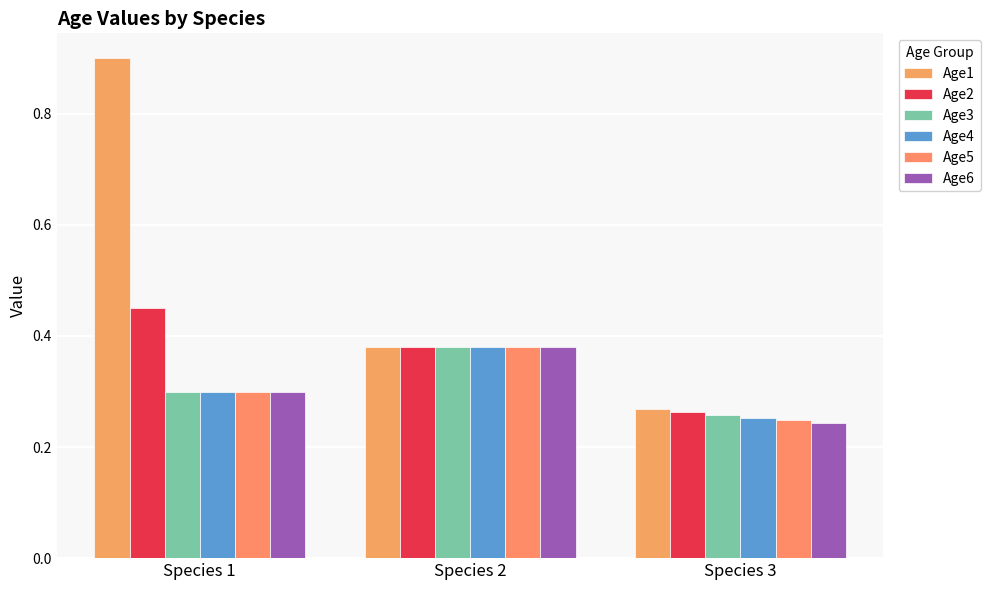

Reading left to right, extract all data points from this chart.

Age1: Species 1=0.9	Species 2=0.4	Species 3=0.3
Age2: Species 1=0.5	Species 2=0.4	Species 3=0.3
Age3: Species 1=0.3	Species 2=0.4	Species 3=0.3
Age4: Species 1=0.3	Species 2=0.4	Species 3=0.3
Age5: Species 1=0.3	Species 2=0.4	Species 3=0.2
Age6: Species 1=0.3	Species 2=0.4	Species 3=0.2